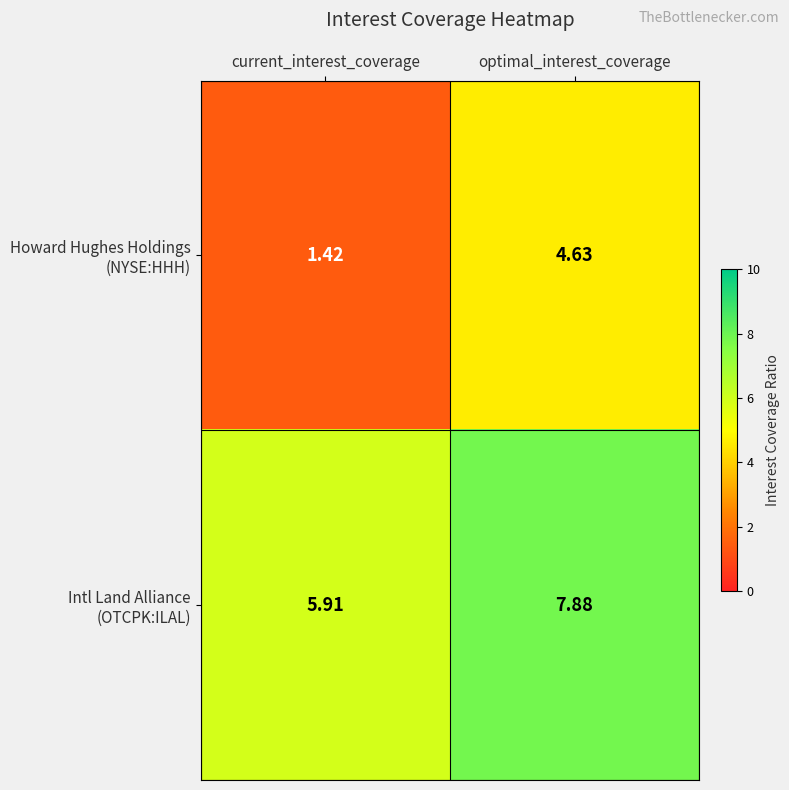

What is the greatest value displayed?

7.9